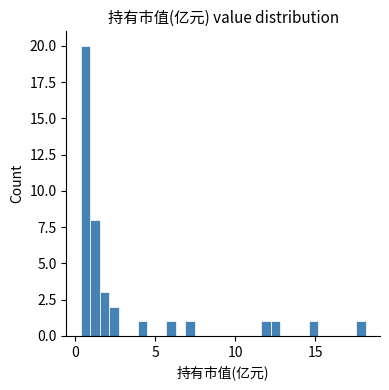

Read against the x-axis, roughly where is the centre of the tallest bar?

0.5